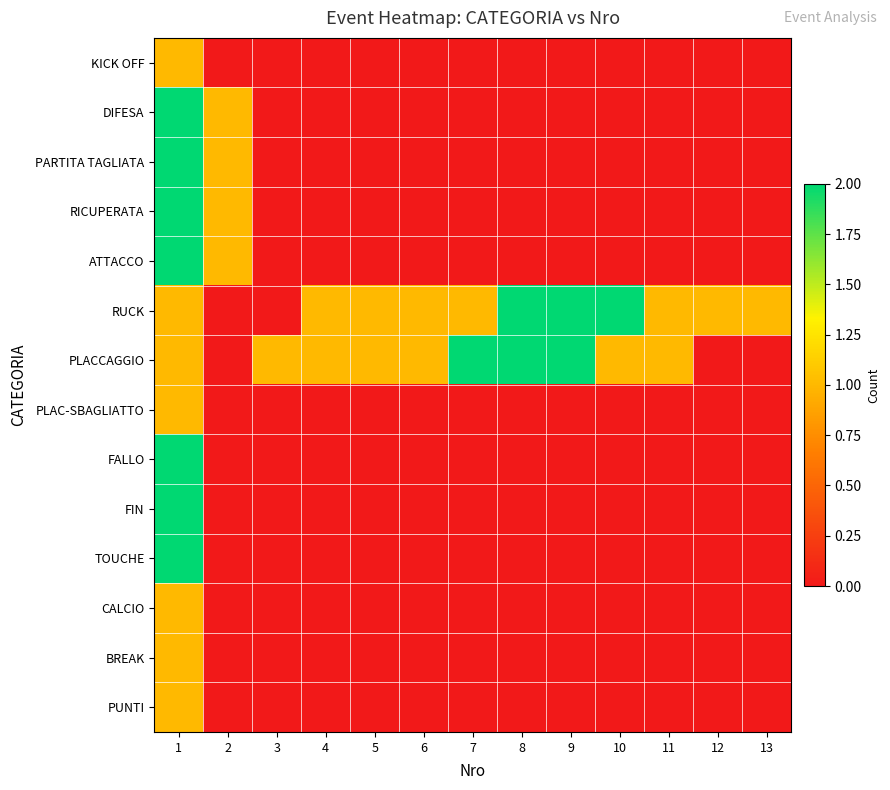

Between 3 and 12, which is larger?

3